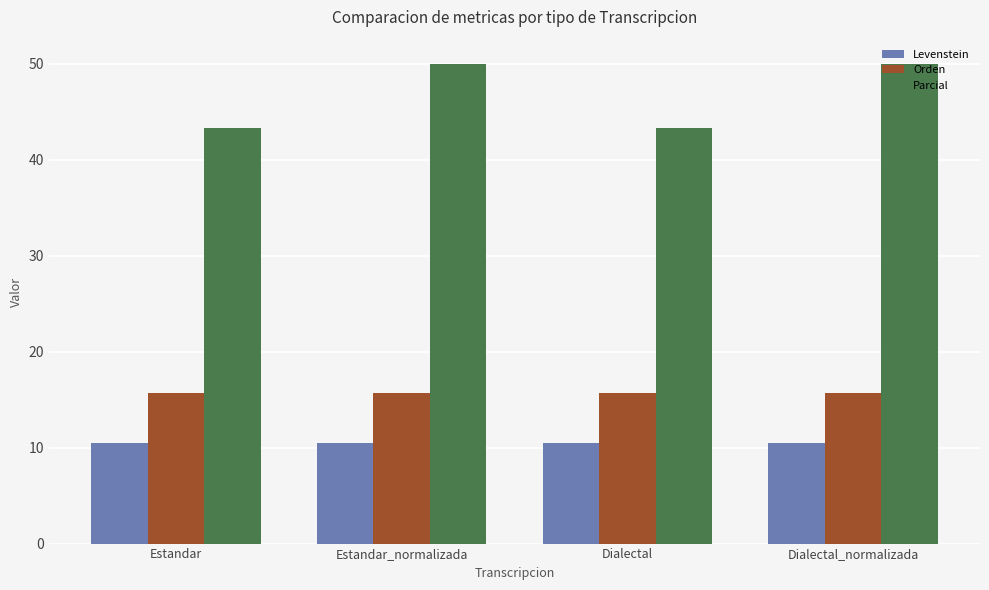

What is the greatest value displayed?

50.0